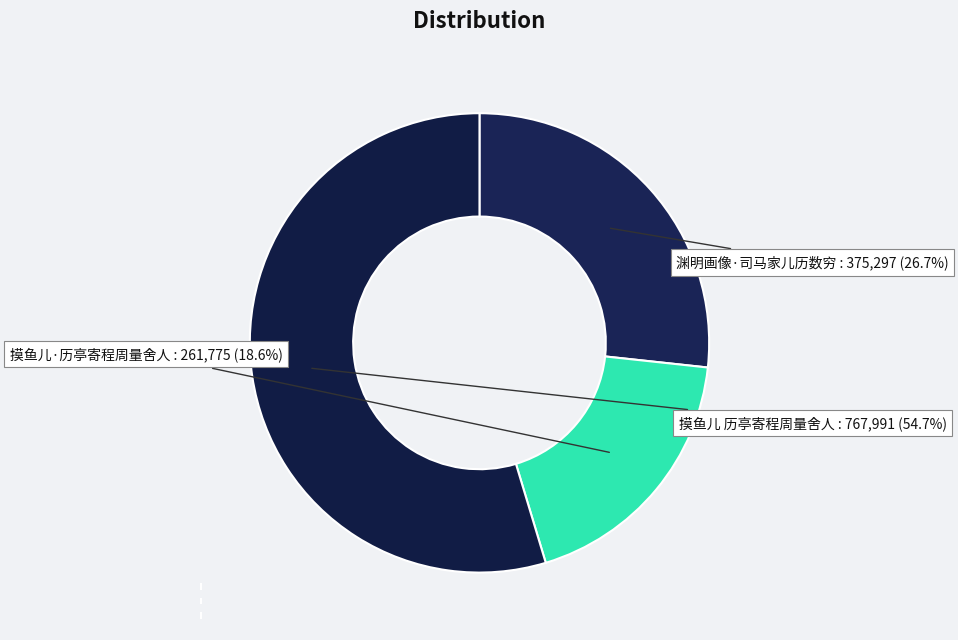

To the nearest percent, what percentage of the pie is 渊明画像·司马家儿历数穷?

27%